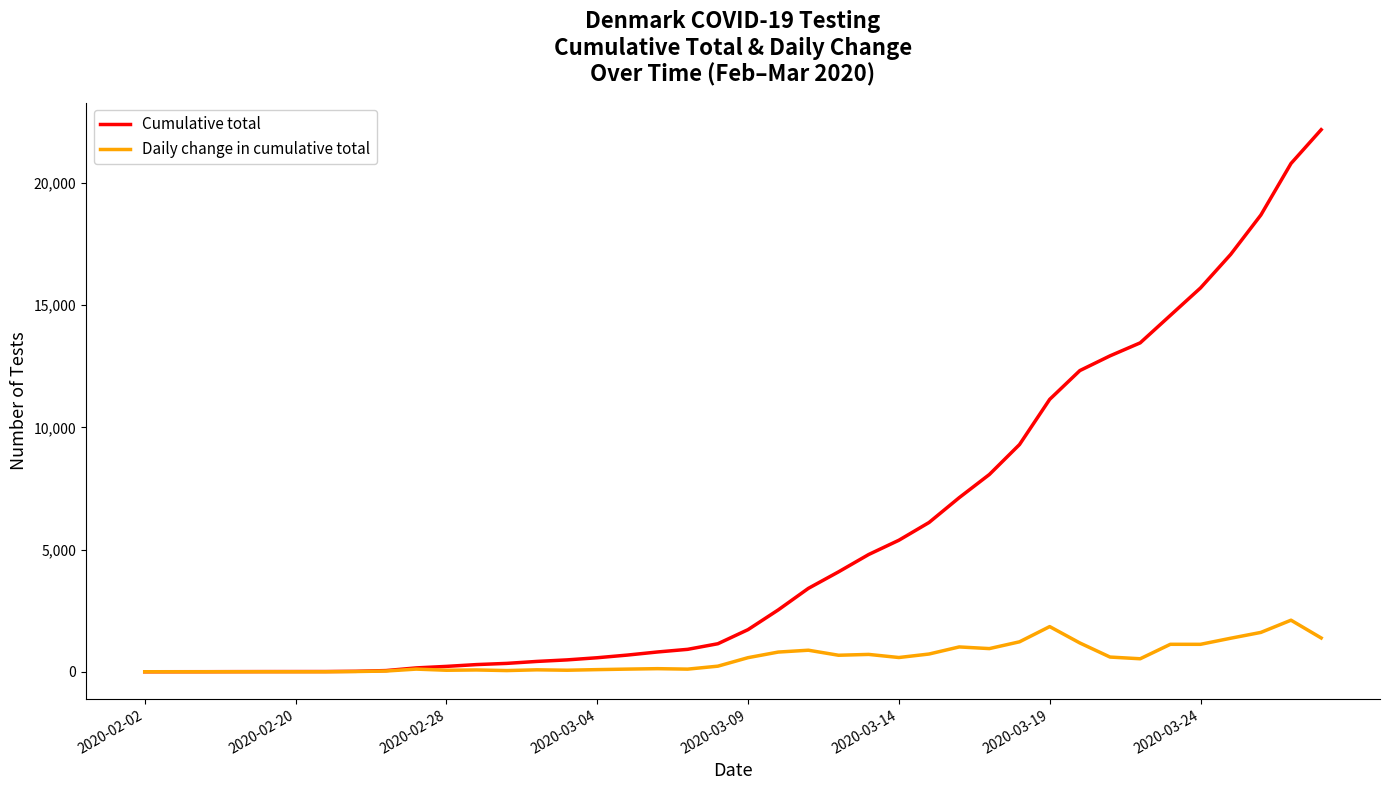

Which series has the largest total across all categories?

Cumulative total